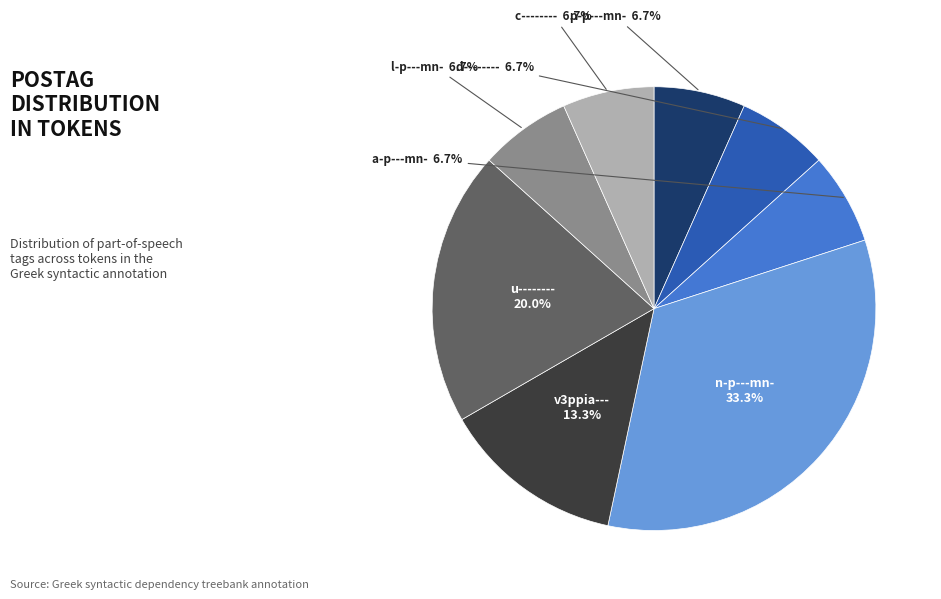

Which category has the biggest portion of the pie?

n-p---mn-